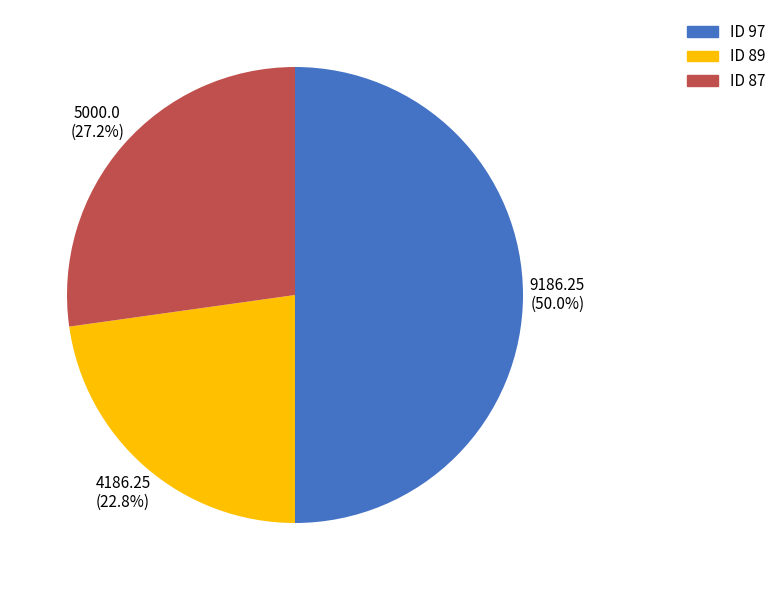

How many slices are in this pie chart?

3